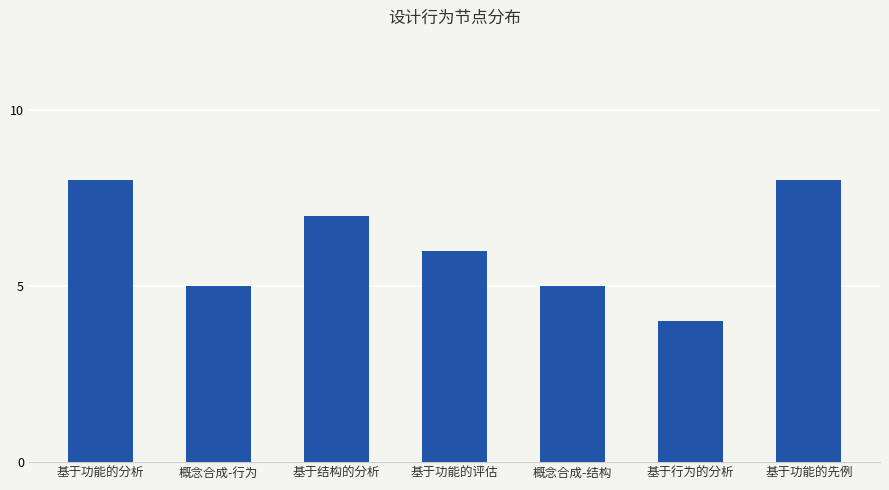

Reading left to right, extract all data points from this chart.

基于功能的分析=8	概念合成-行为=5	基于结构的分析=7	基于功能的评估=6	概念合成-结构=5	基于行为的分析=4	基于功能的先例=8